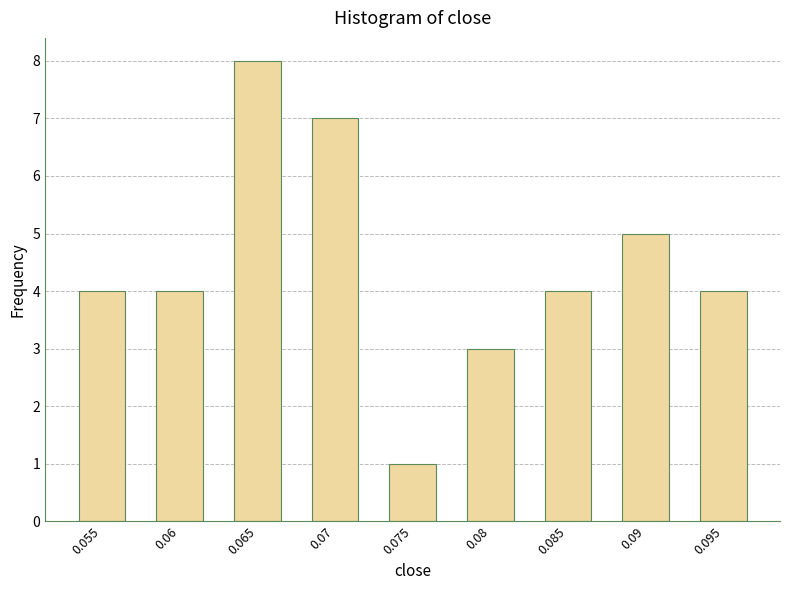

Reading left to right, transcribe all the data shown in this chart.

4	4	8	7	1	3	4	5	4